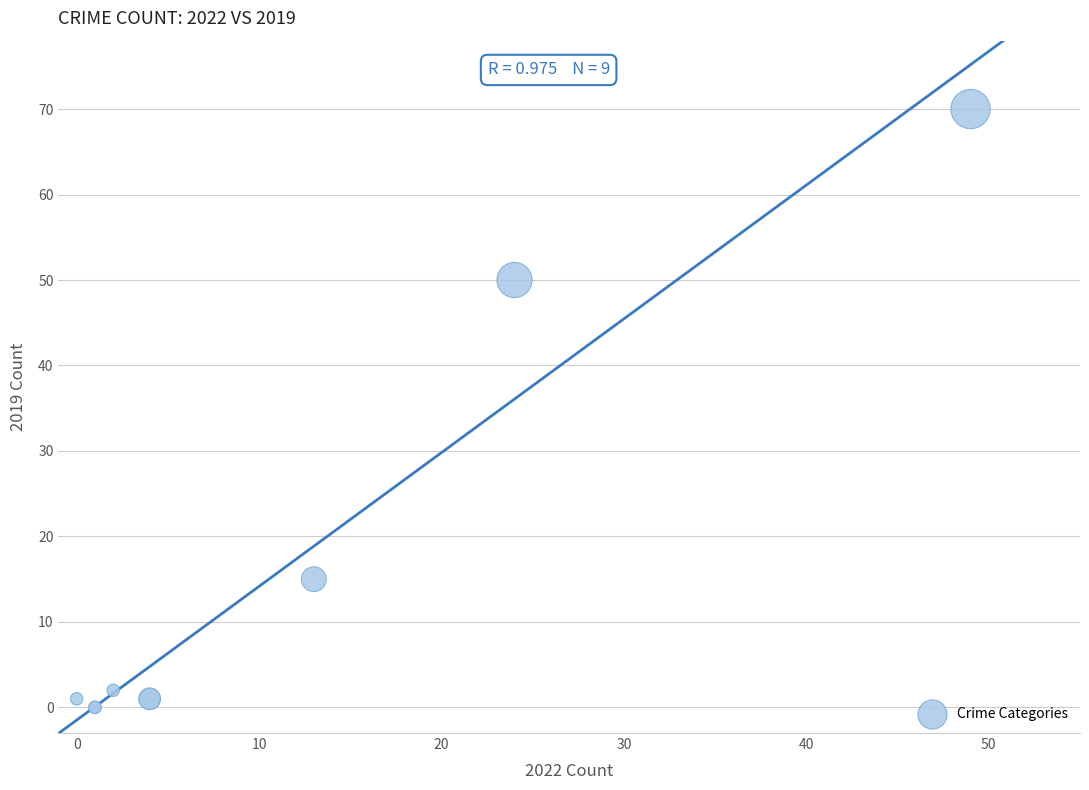

What Y value in the scatter plot is closest to 35?

50